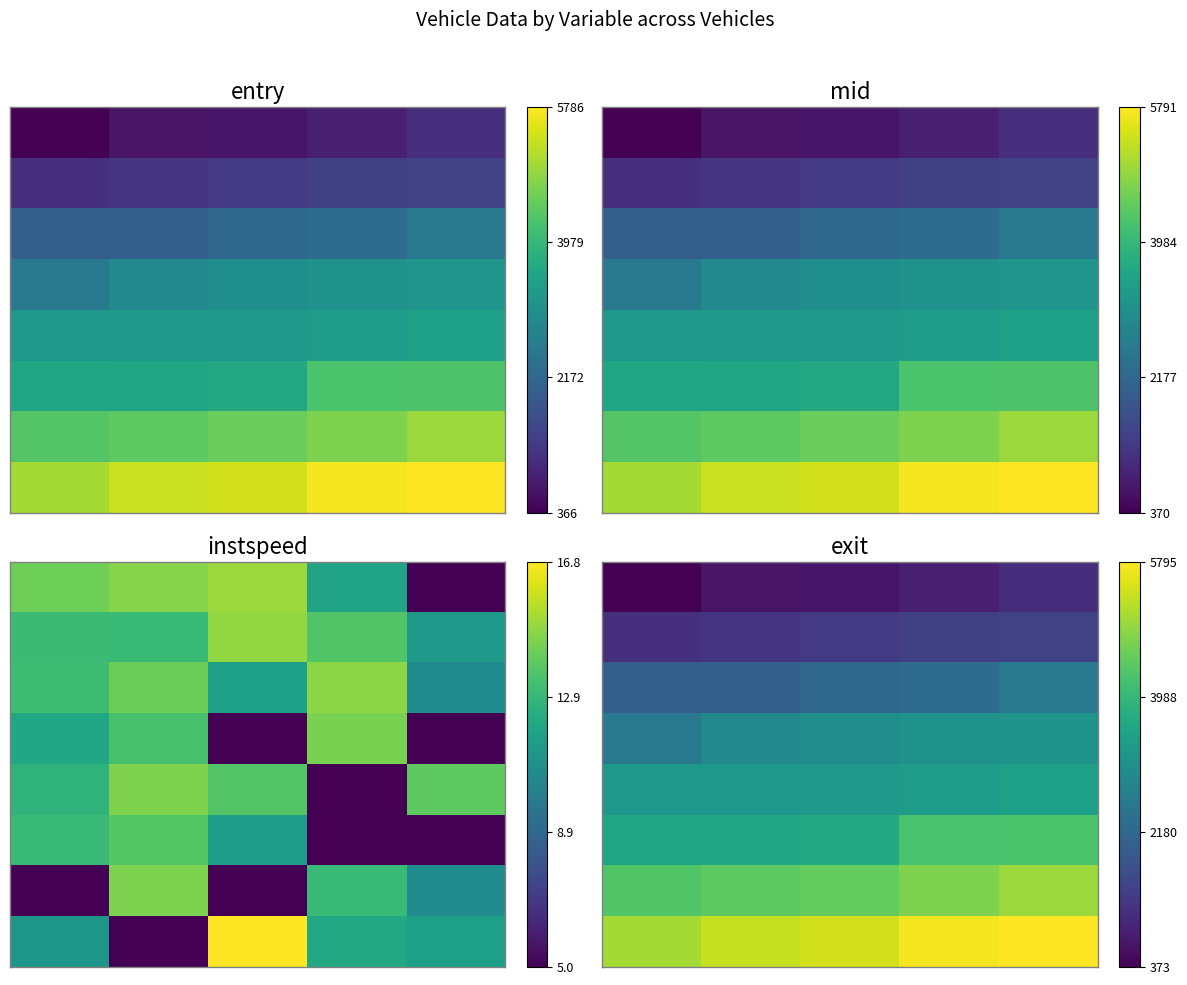

At which category does the chart reach its peak across all series?

4